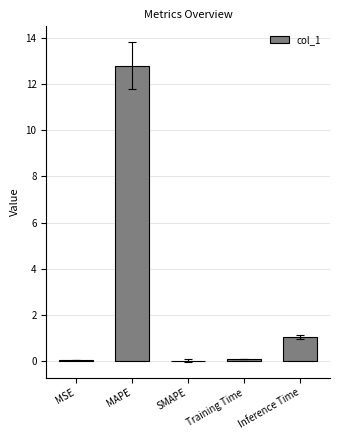

The chart shows a value of 6.8 at MAPE. True or false?

False